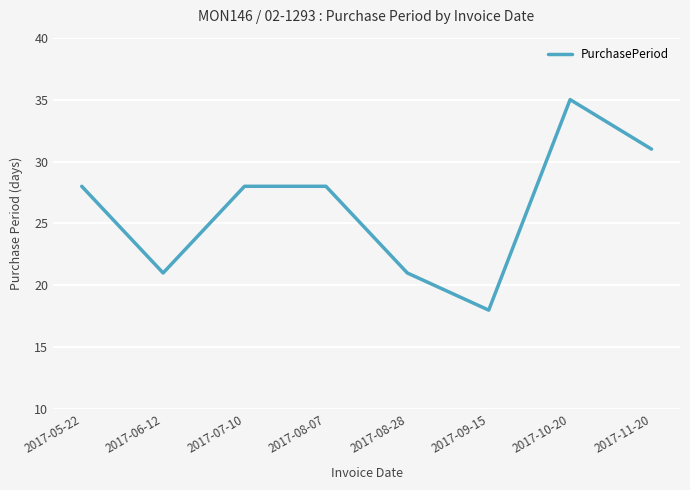

True or false: the data shows 28 at 2017-05-22.

True